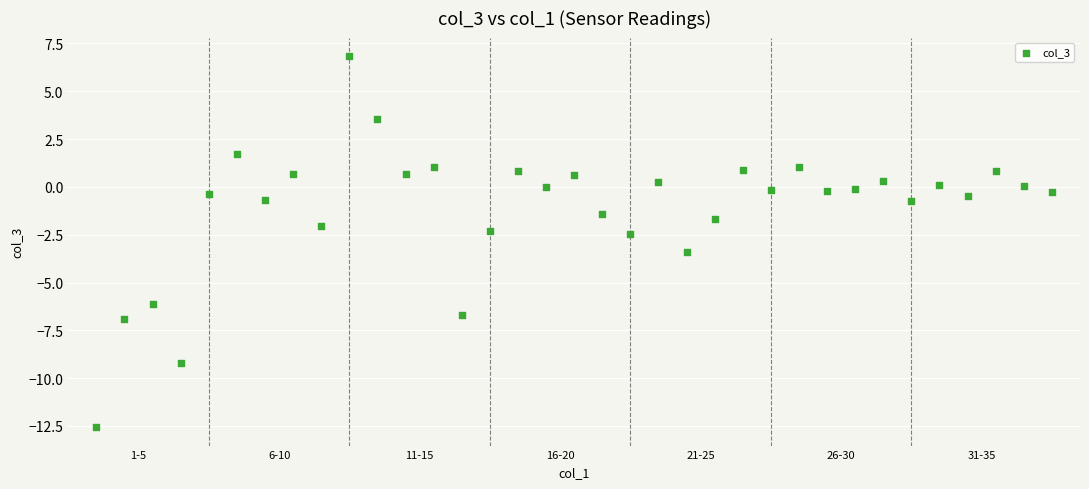

What is the range of X values (max minus min)?

34.0